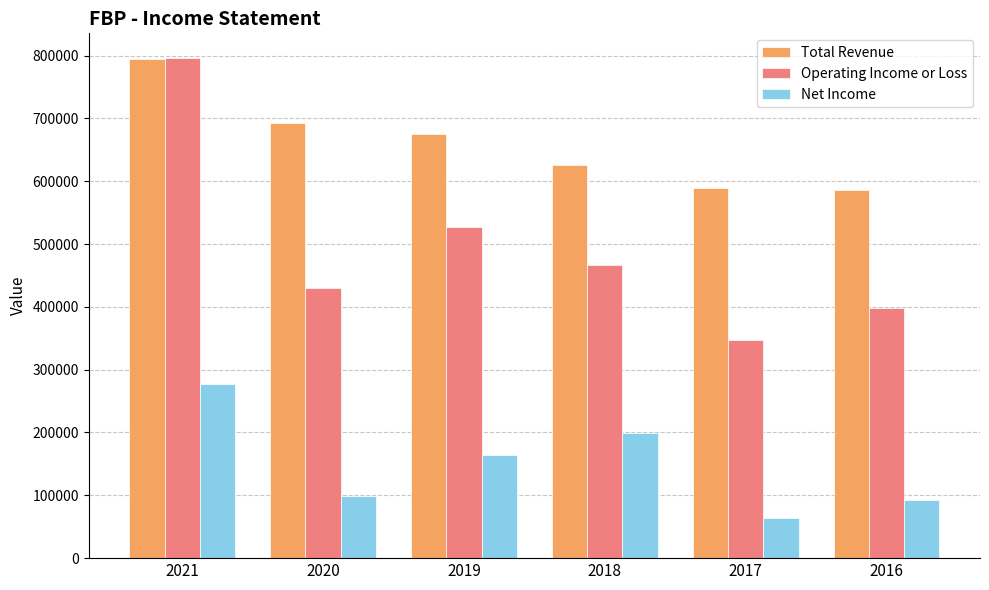

Which series has the widest spread of values?

Operating Income or Loss